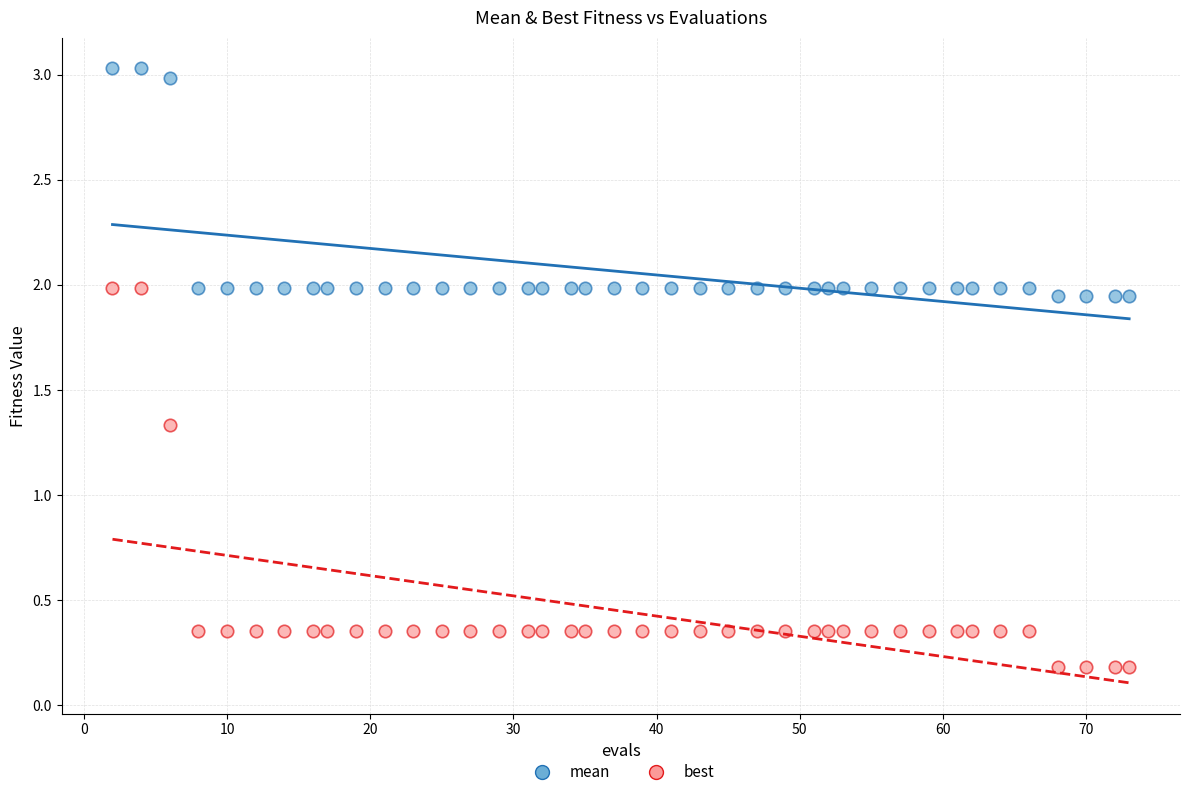

Which series contains the highest Y value?

mean